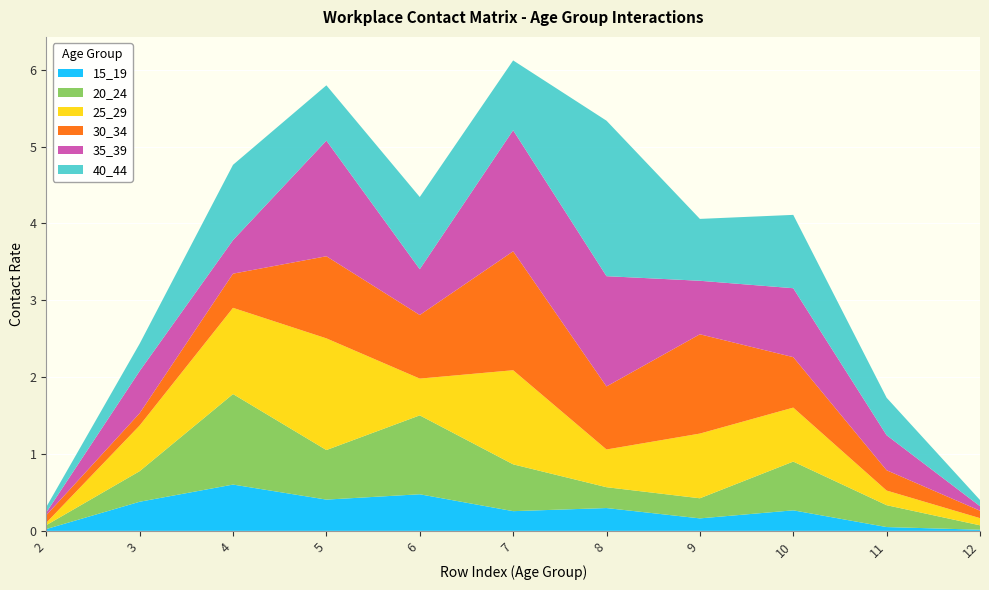

Reading right to left, extract all data points from this chart.

15_19: 12=0.0	11=0.0	10=0.3	9=0.2	8=0.3	7=0.3	6=0.5	5=0.4	4=0.6	3=0.4	2=0.0
20_24: 12=0.1	11=0.3	10=0.6	9=0.3	8=0.3	7=0.6	6=1.0	5=0.6	4=1.2	3=0.4	2=0.1
25_29: 12=0.1	11=0.2	10=0.7	9=0.8	8=0.5	7=1.2	6=0.5	5=1.5	4=1.1	3=0.6	2=0.0
30_34: 12=0.1	11=0.3	10=0.7	9=1.3	8=0.8	7=1.5	6=0.8	5=1.1	4=0.4	3=0.2	2=0.1
35_39: 12=0.1	11=0.5	10=0.9	9=0.7	8=1.4	7=1.6	6=0.6	5=1.5	4=0.4	3=0.5	2=0.0
40_44: 12=0.1	11=0.5	10=1.0	9=0.8	8=2.0	7=0.9	6=0.9	5=0.7	4=1.0	3=0.4	2=0.1